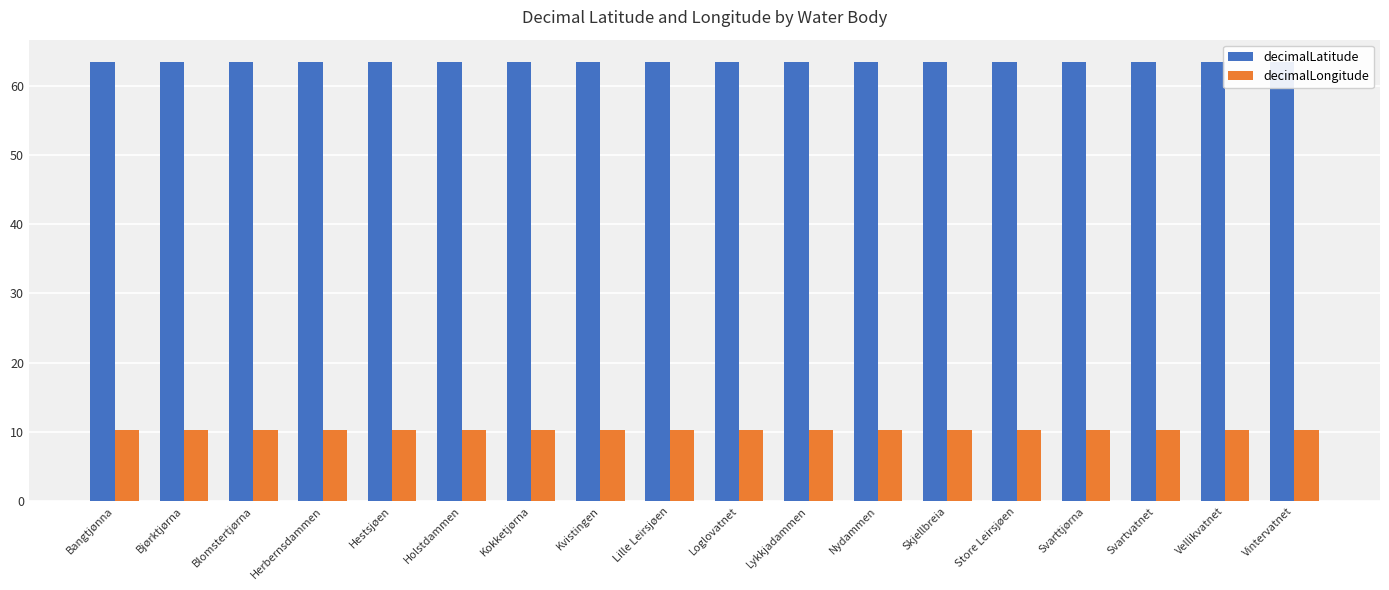

Which series has the largest total across all categories?

decimalLatitude